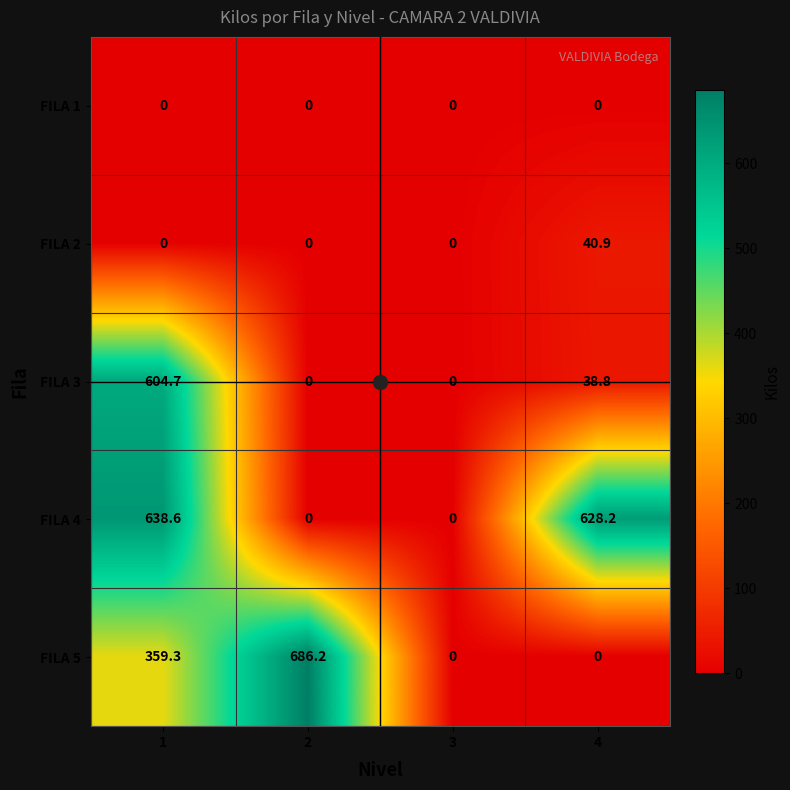

How many distinct data groups are displayed?

5